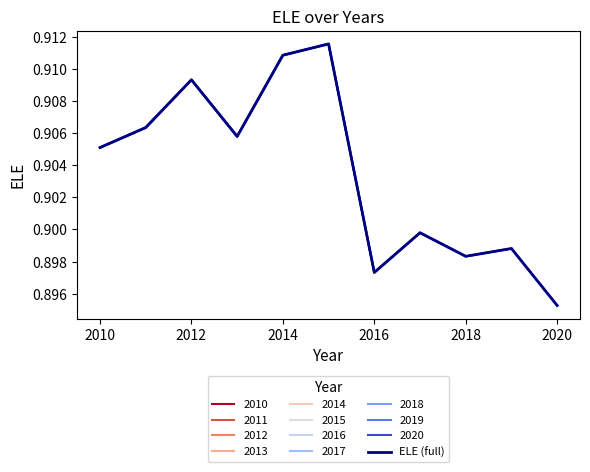

What is the smallest value displayed?

0.9